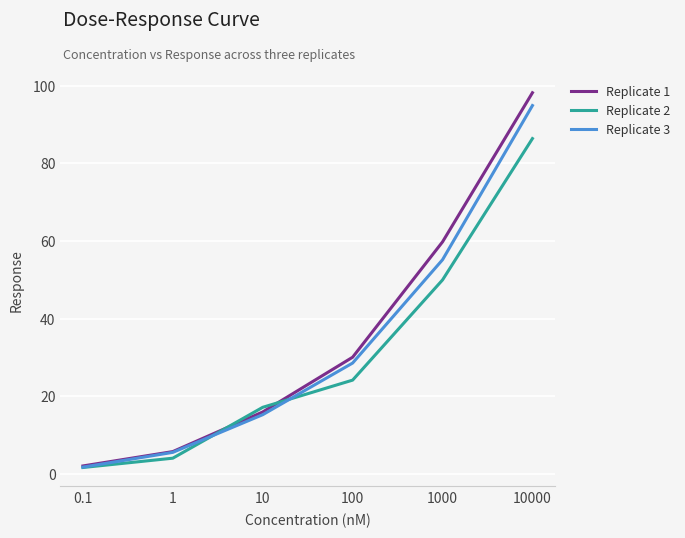

How many lines are shown in the chart?

3